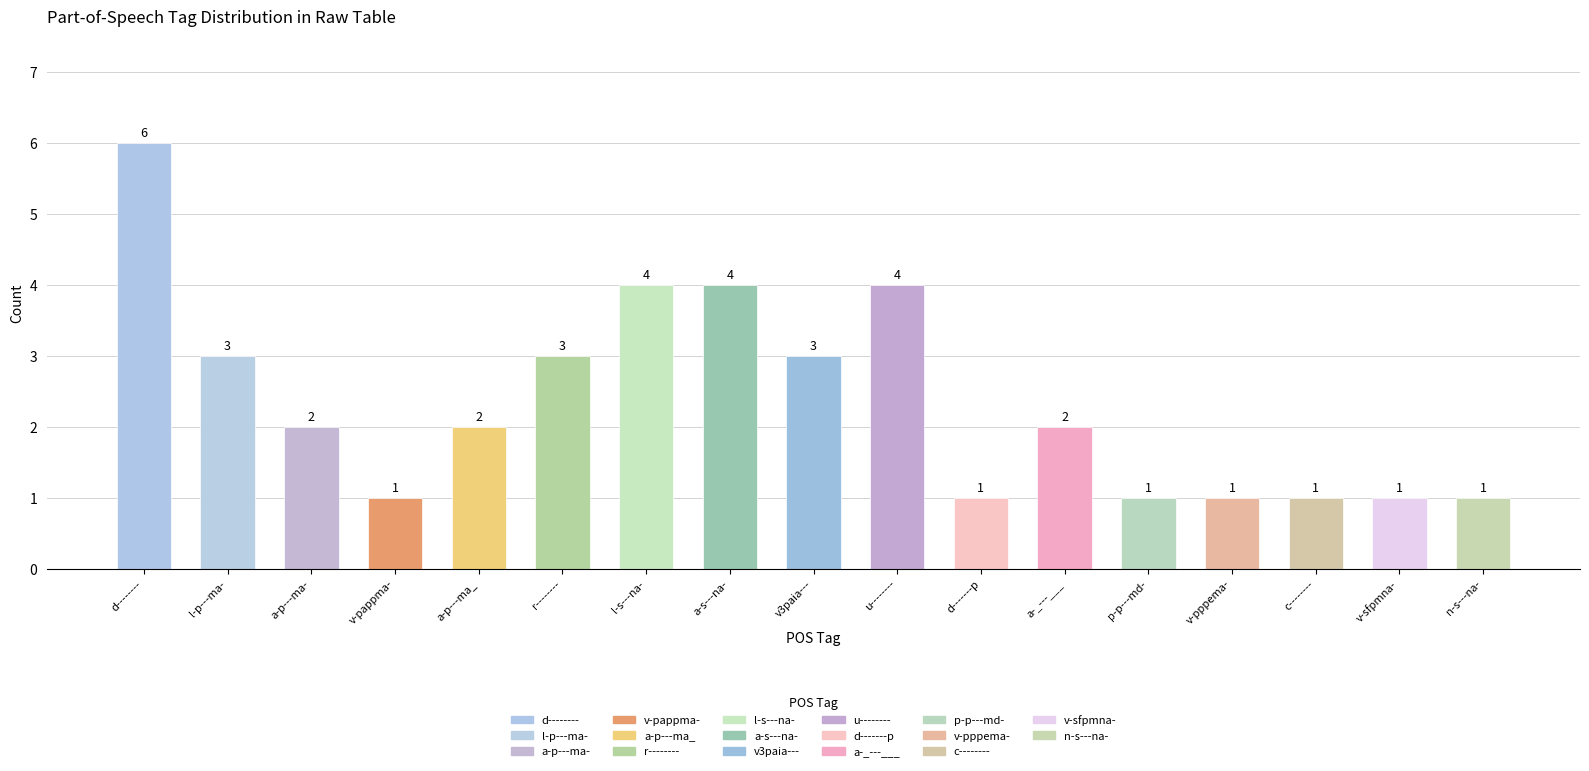

Where does the data first go above 2?

d--------